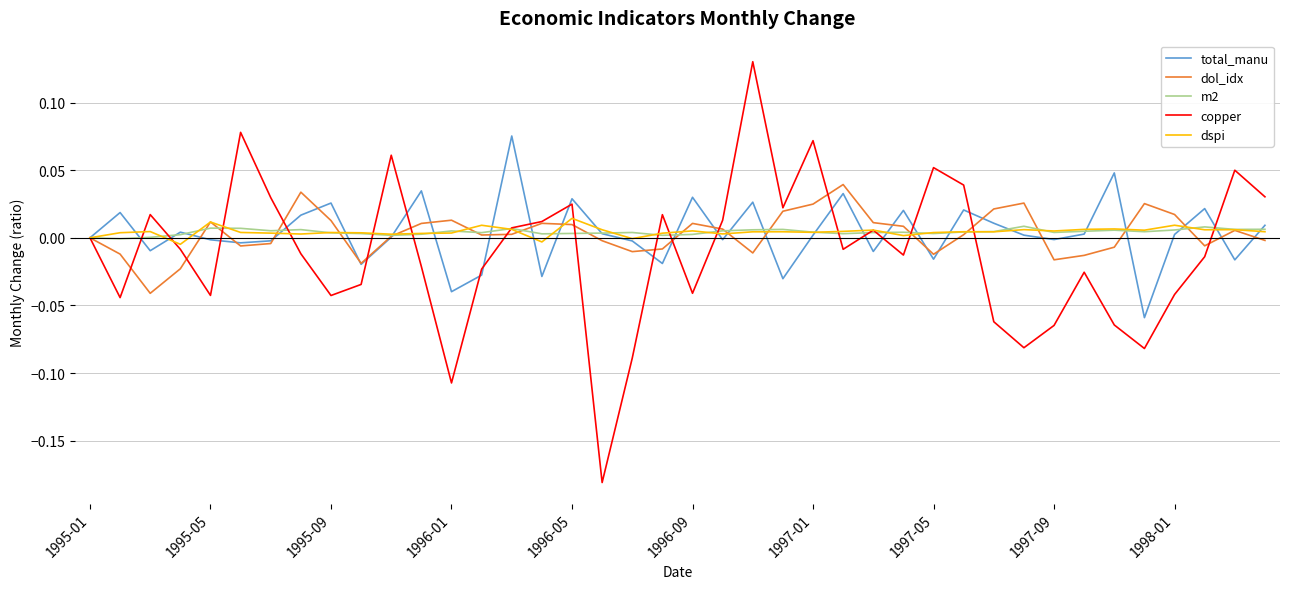

After their last crossing, which series has the higher values: total_manu or copper?

copper